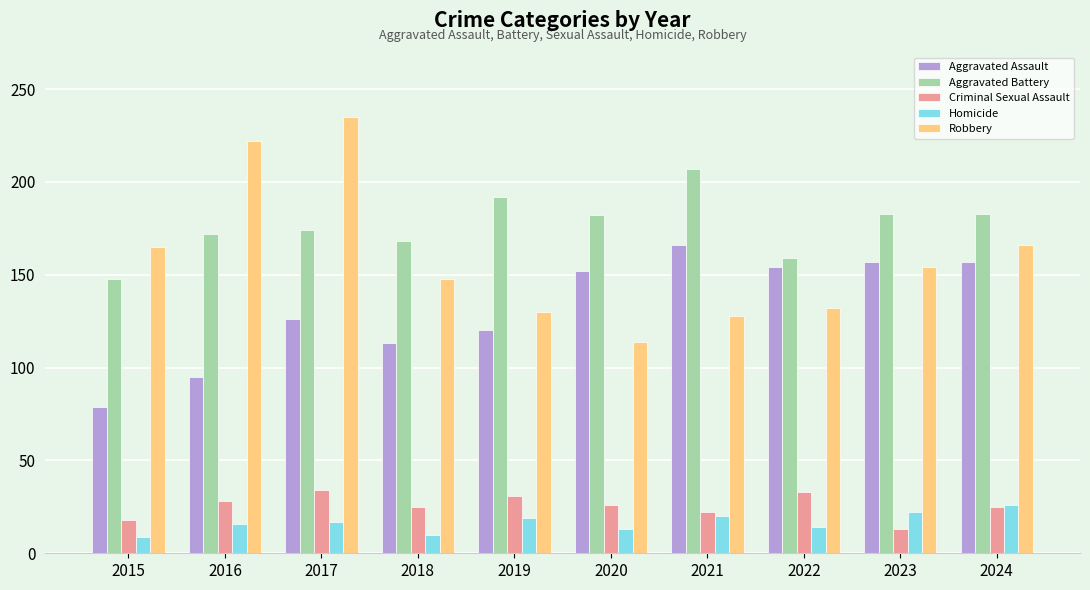

What is the maximum value for Robbery?

235